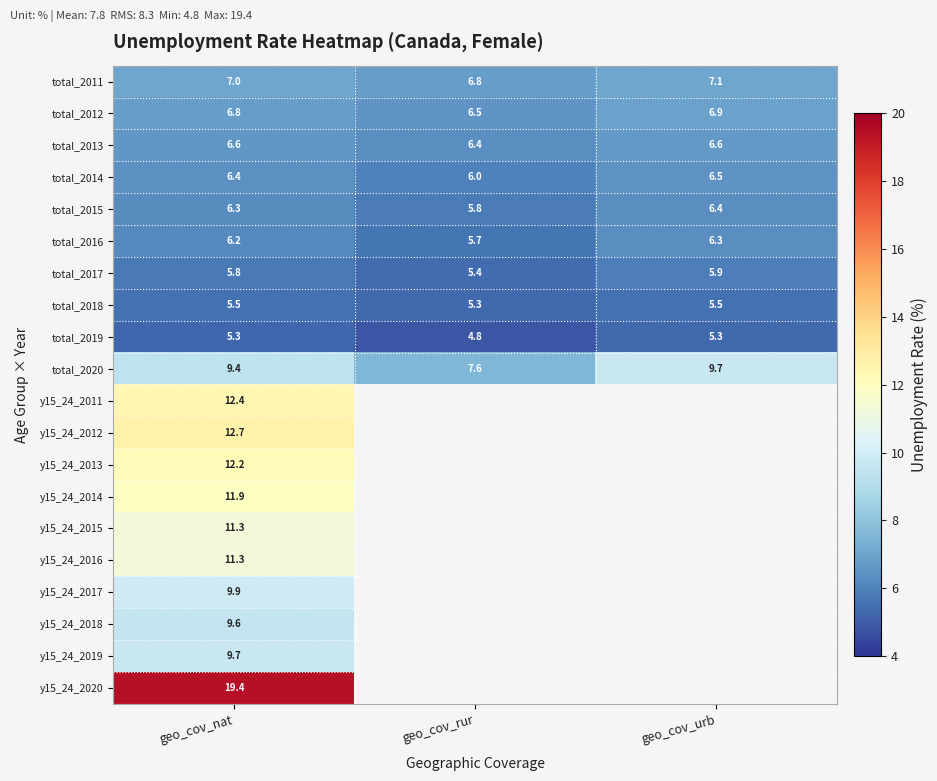

True or false: y15_24_2012 has a value of 19.4 at geo_cov_nat.

False